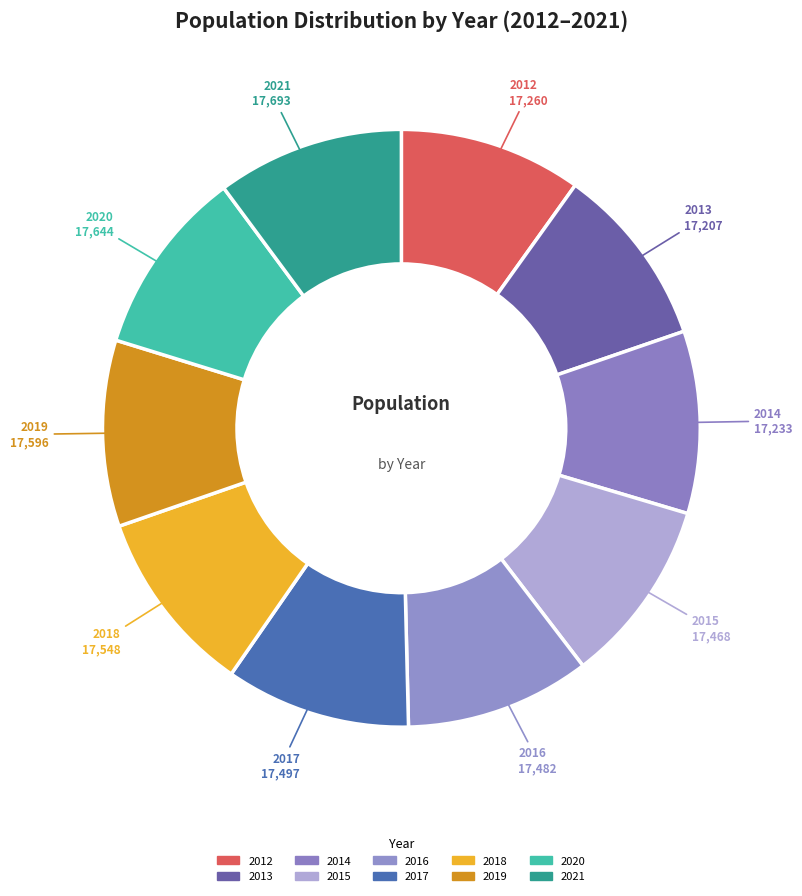

What portion of the pie excludes 2021?

89.9%